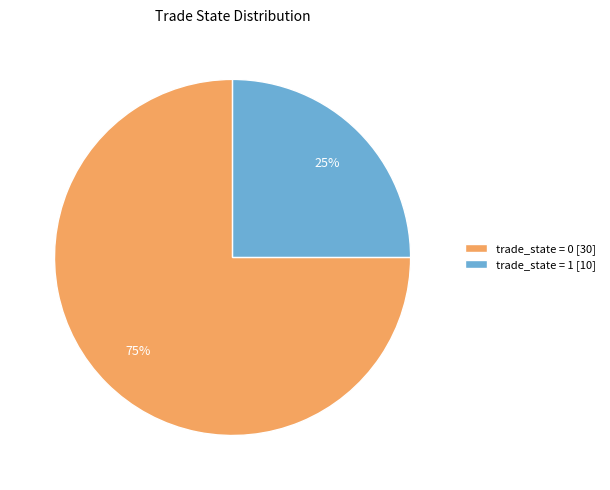

What is the ratio of the value at trade_state = 1 [10] to the value at trade_state = 0 [30]?

0.3